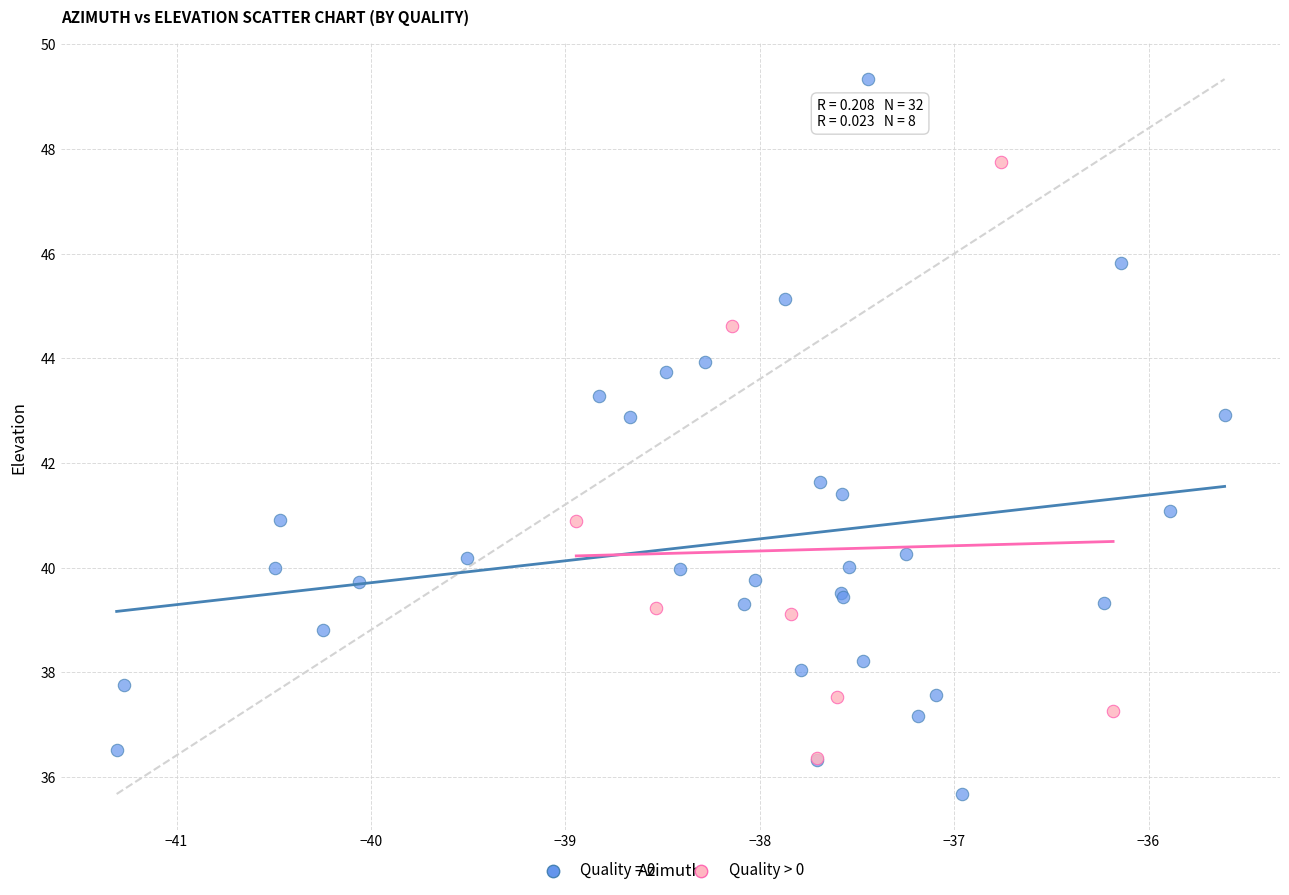

Which series reaches the minimum Y coordinate?

Quality = 0